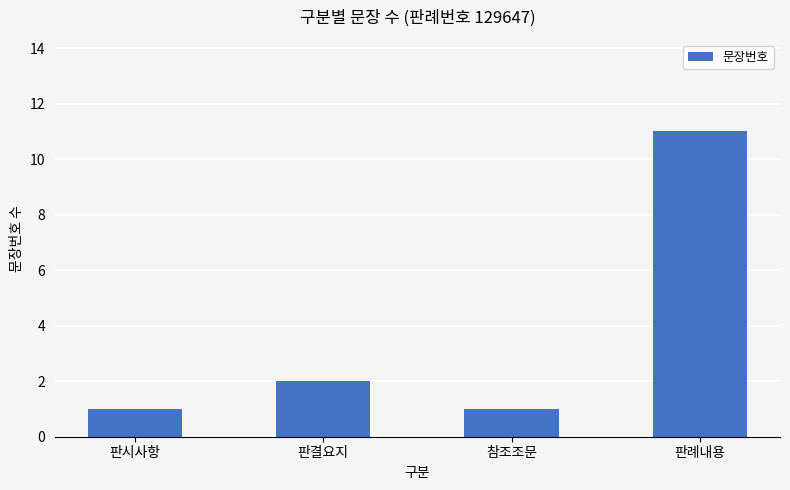

What is the label of the 4th bar from the left?

판례내용